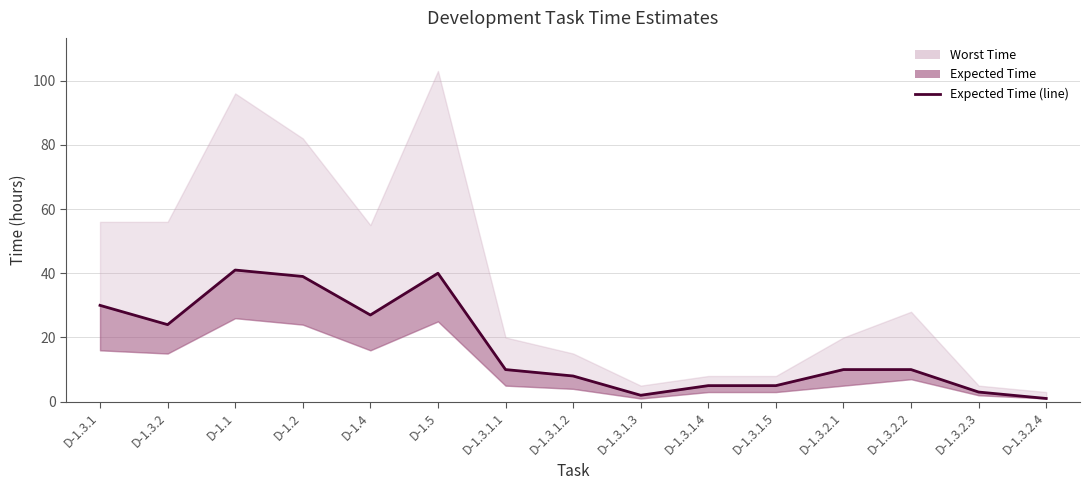

What is the sum of the values at D-1.3.1 and D-1.3.1.4?

35